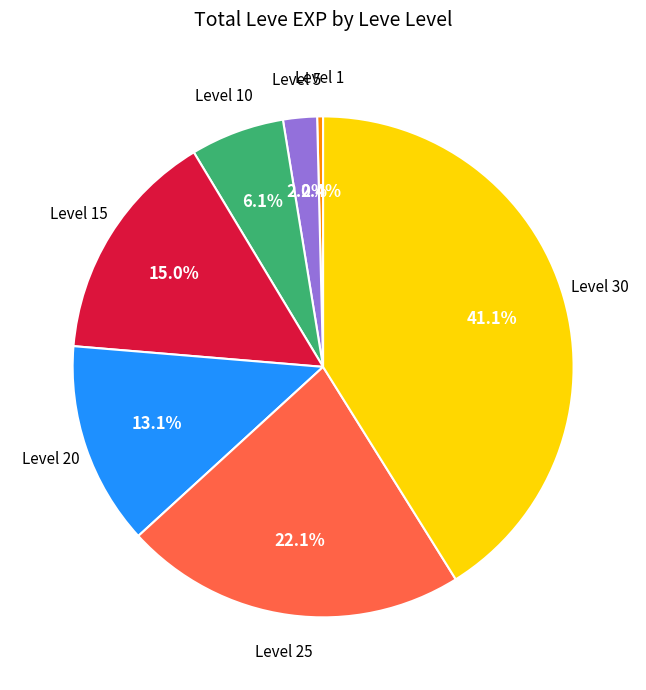

Is there a majority slice in this chart?

No